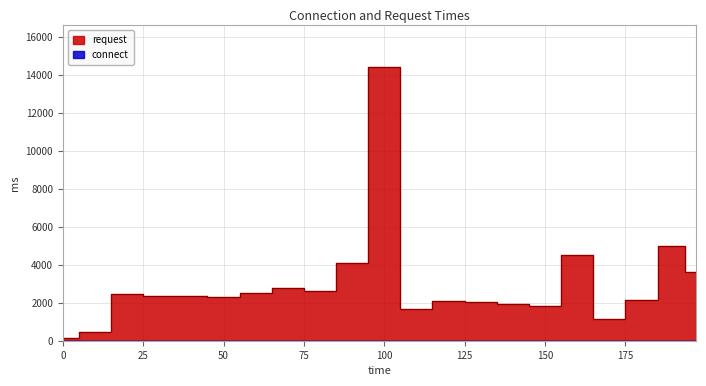

Which series changed the most between 90 and 170?

request